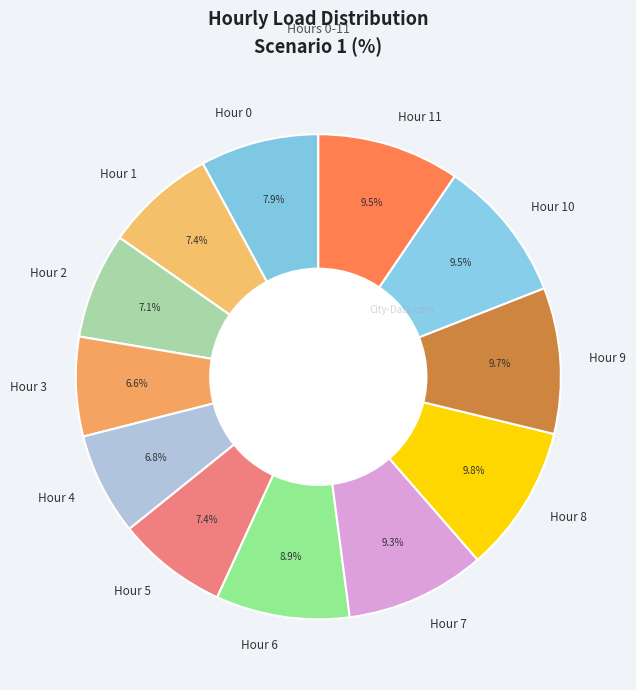

Which has a higher value, Hour 3 or Hour 7?

Hour 7